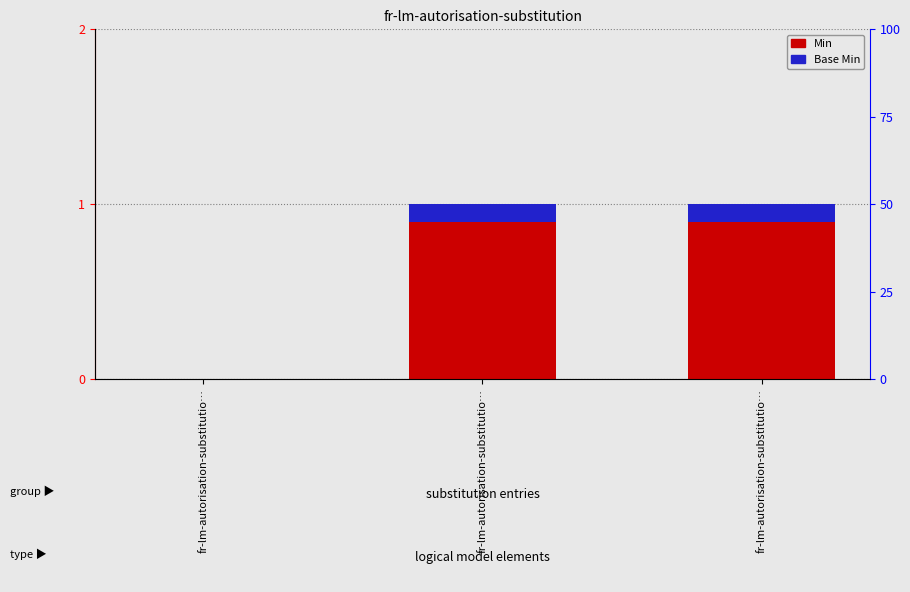

The Base Min series shows 0.1 at fr-lm-autorisation-substitutio…. True or false?

True